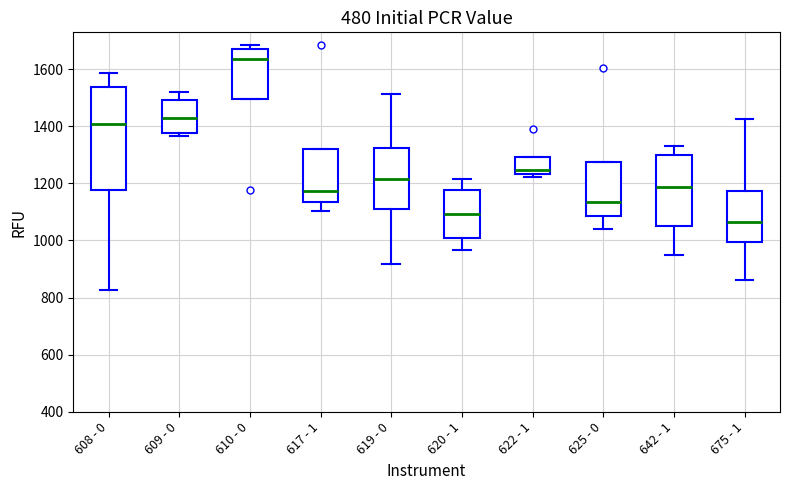

Reading left to right, read every box against the y-axis: the position of its median line, the range the box covers, and the ends of its whiskers. The values are not printed on the chart, so give them approximately, as read against the axis.

608 - 0: median 1400, box 1180 to 1540, whiskers 820 to 1580
609 - 0: median 1440, box 1380 to 1500, whiskers 1360 to 1520
610 - 0: median 1640, box 1500 to 1680, whiskers 1500 to 1680 (just above the box's upper edge)
617 - 1: median 1180, box 1140 to 1320, whiskers 1100 to 1320
619 - 0: median 1220, box 1100 to 1320, whiskers 920 to 1520
620 - 1: median 1100, box 1000 to 1180, whiskers 960 to 1220
622 - 1: median 1240 (just above the box's lower edge), box 1240 to 1300, whiskers 1220 to 1300
625 - 0: median 1140, box 1080 to 1280, whiskers 1040 to 1280
642 - 1: median 1180, box 1060 to 1300, whiskers 940 to 1340
675 - 1: median 1060, box 1000 to 1180, whiskers 860 to 1420